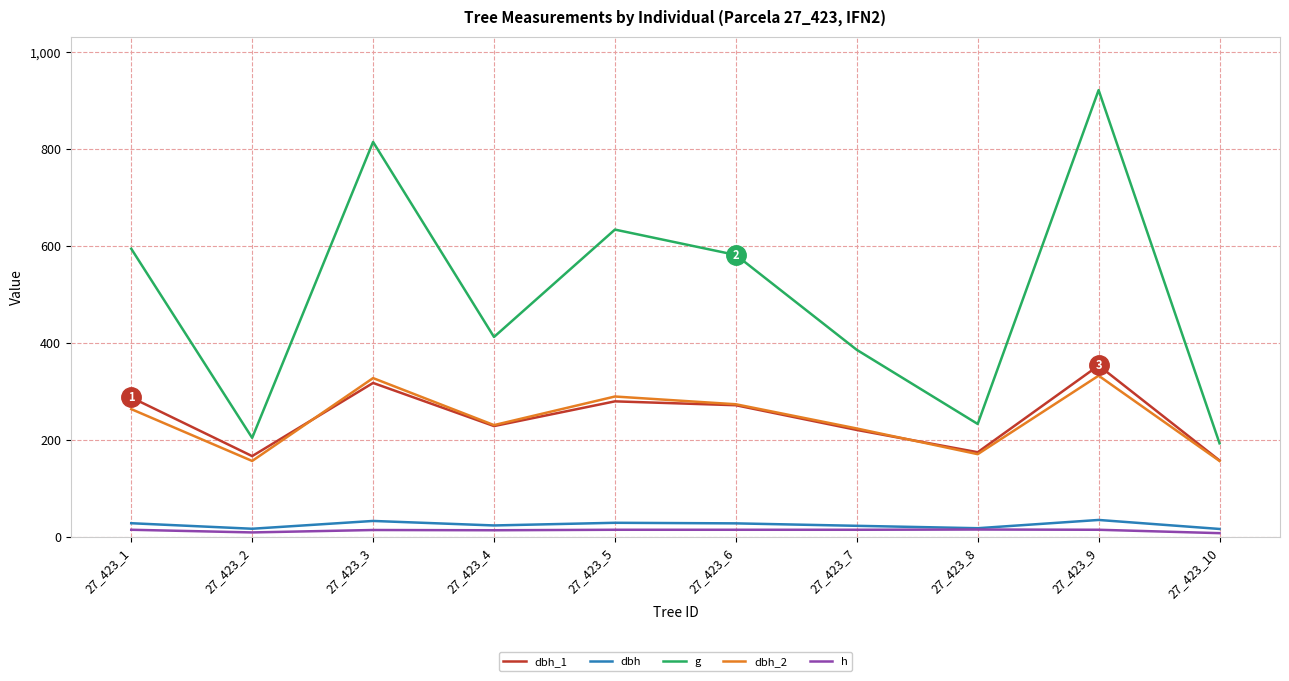

What is the average value of the dbh_1 series?

245.2